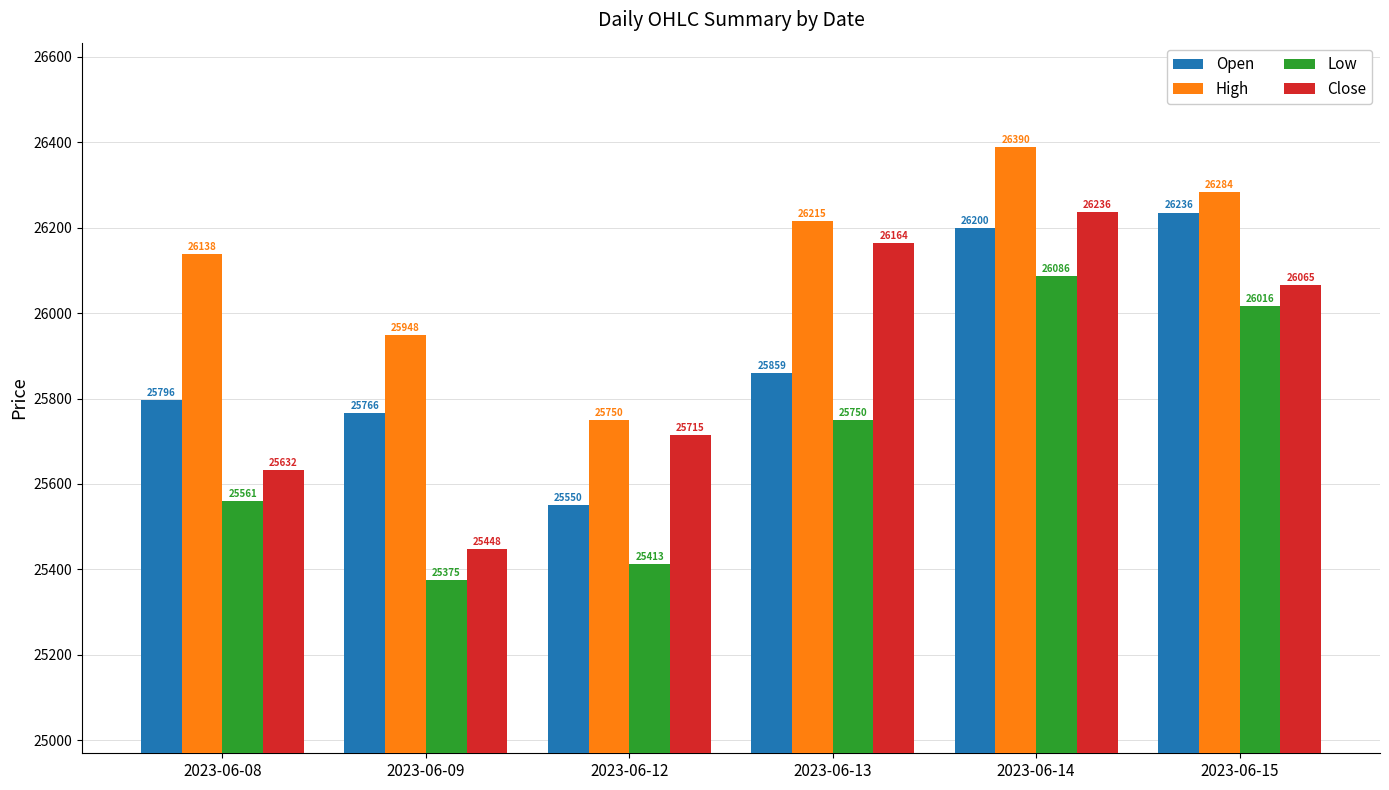

Where does the Close series first go above 26064?

2023-06-13